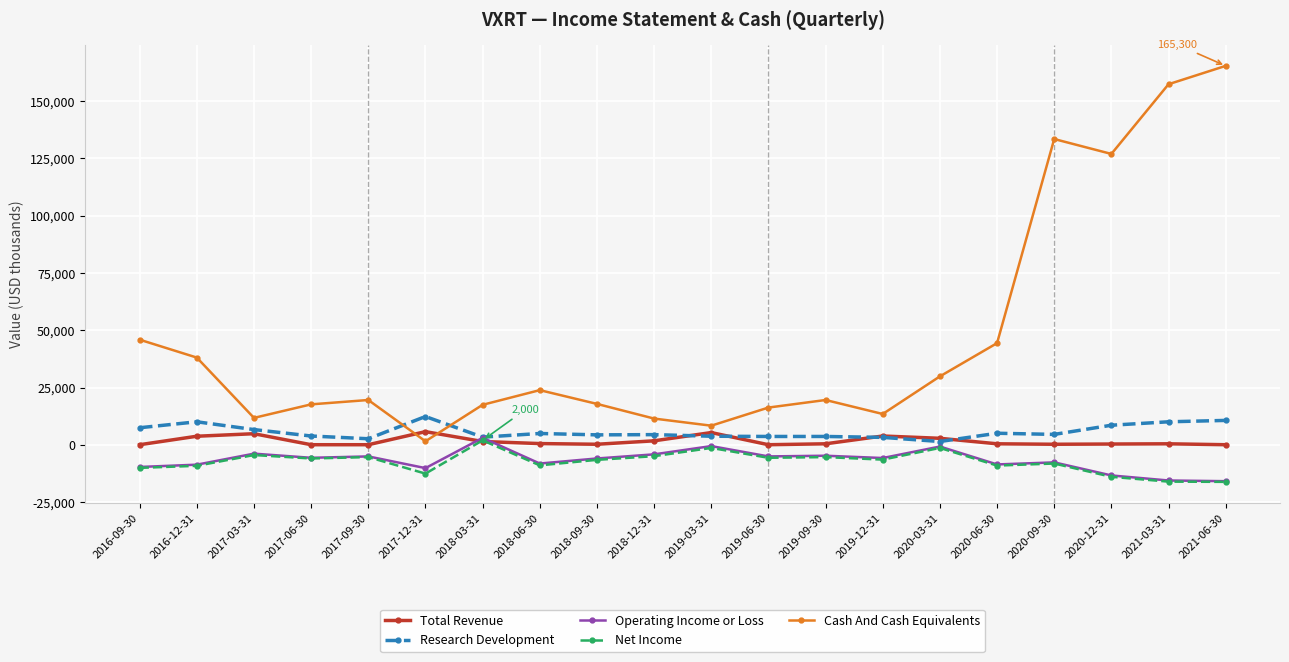

Is it true that Net Income equals -22061 at 2017-12-31?

False